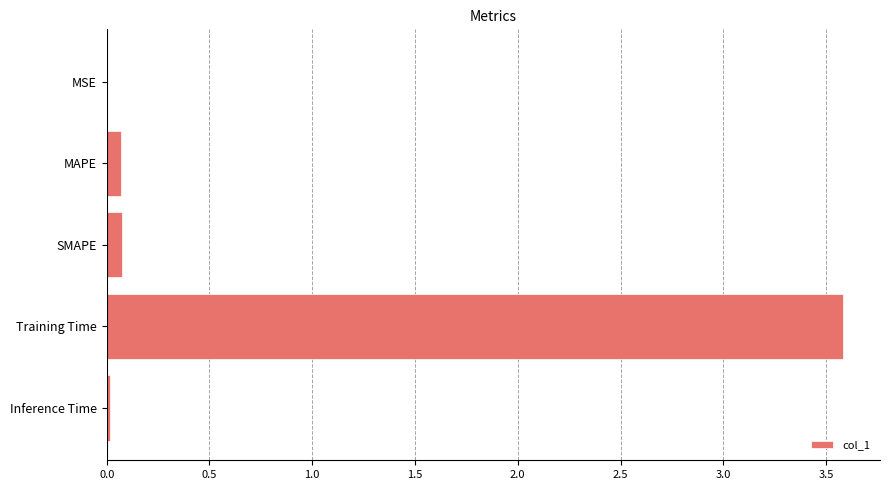

Are the bars grouped side by side (vs. stacked)?

No